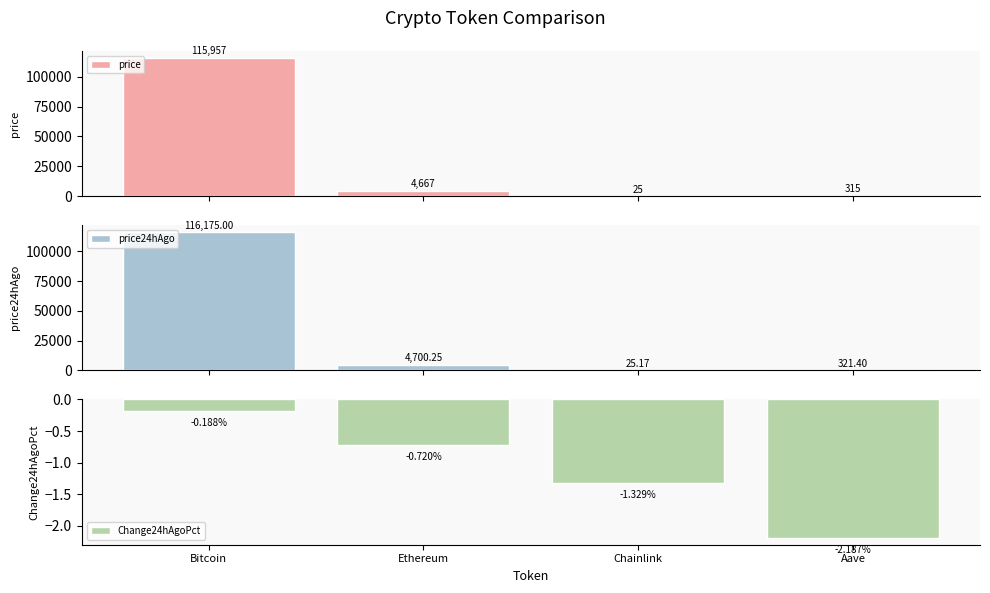

What is the total value across all series at Aave?

633.7